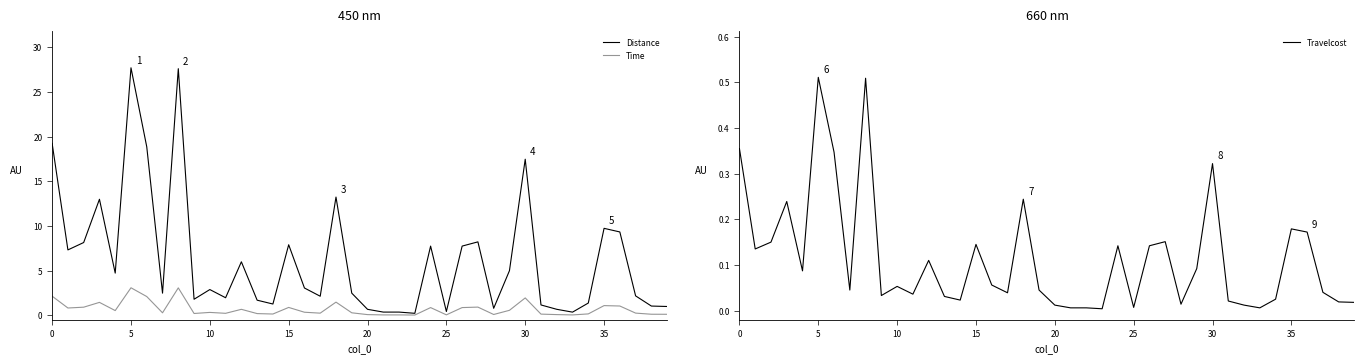

Is it true that Distance equals 0.4 at 22?

True